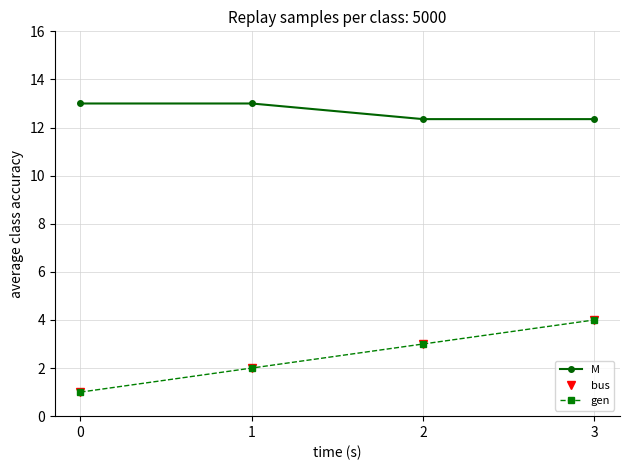

Is this an area chart (filled region under the line)?

No